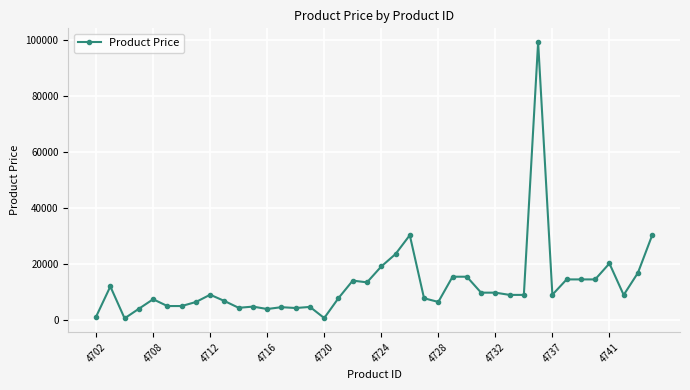

What is the difference between the maximum and minimum values?

98739